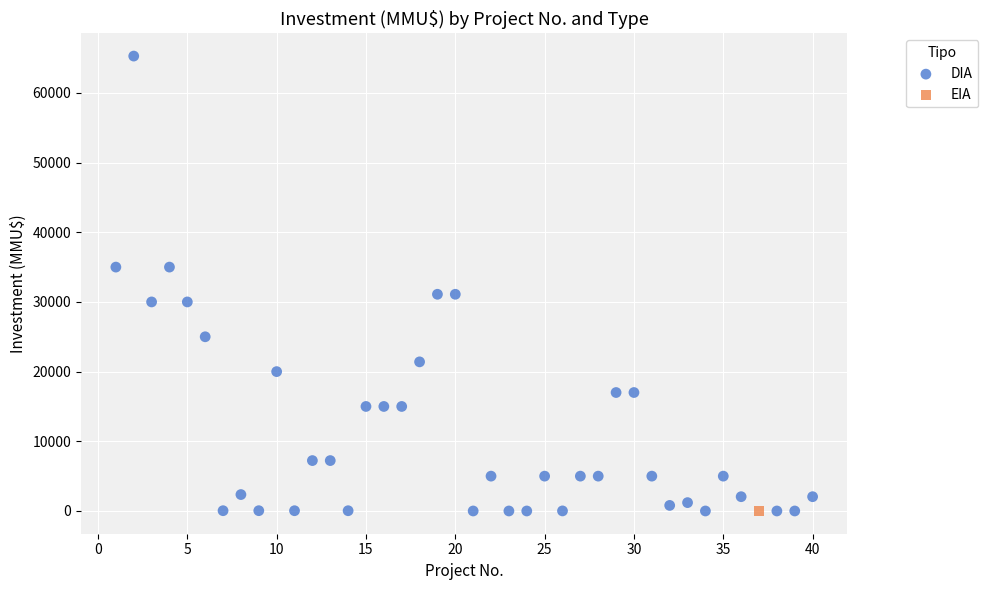

What are all the series names shown in the legend?

DIA, EIA